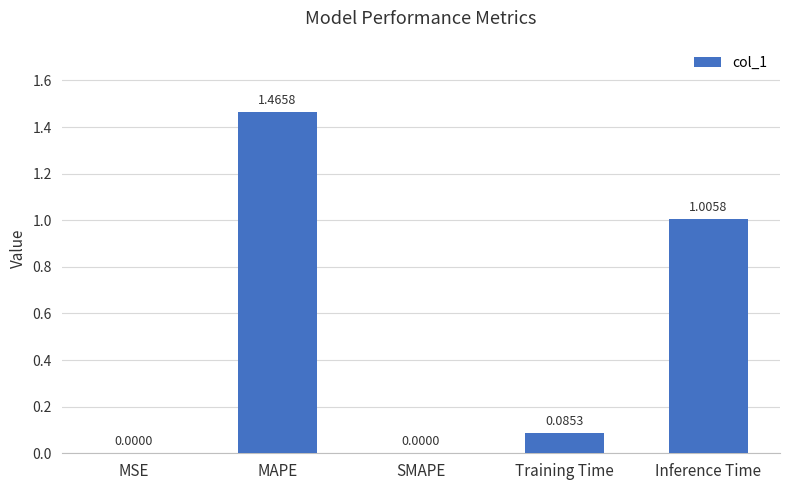

What is the sum of the values at Inference Time and MAPE?

2.5